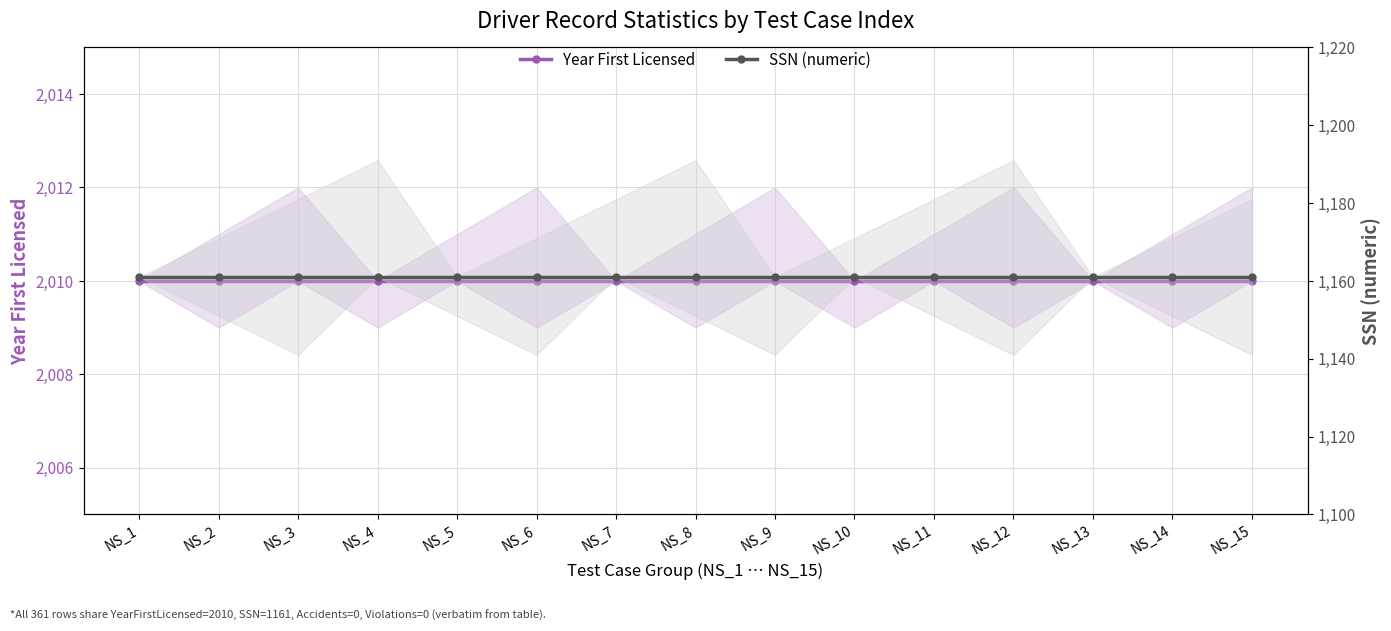

What is the total value across all series at NS_11?

3171